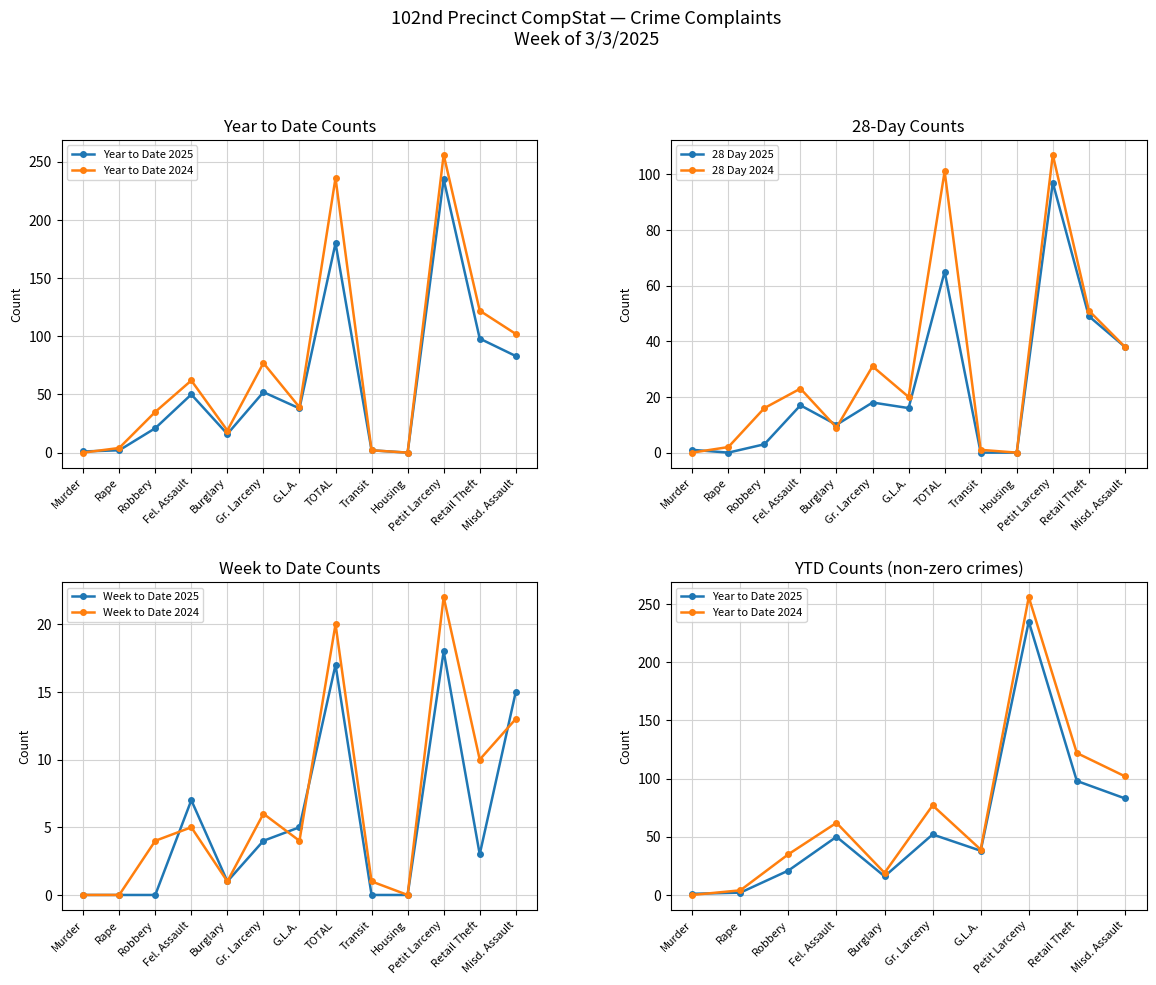

What is the value of the Year to Date 2024 point at the 7th from the left?

39